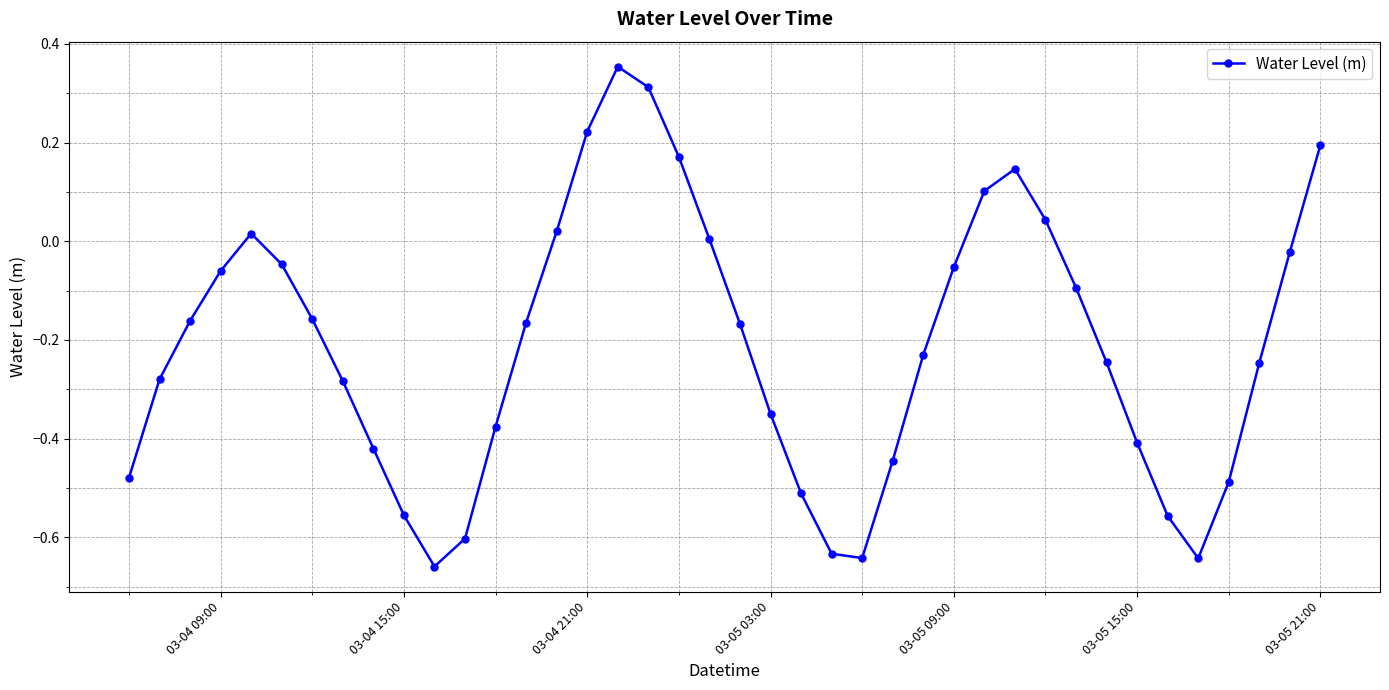

What is the sum of all values?

-8.4